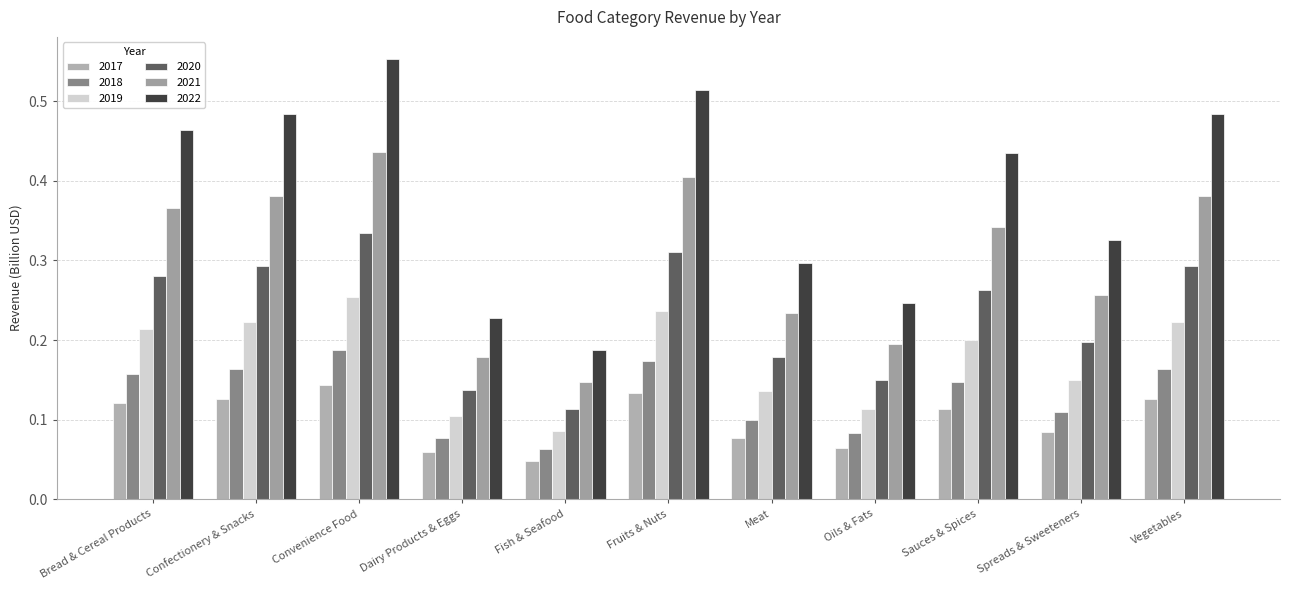

What are all the series names shown in the legend?

2017, 2018, 2019, 2020, 2021, 2022